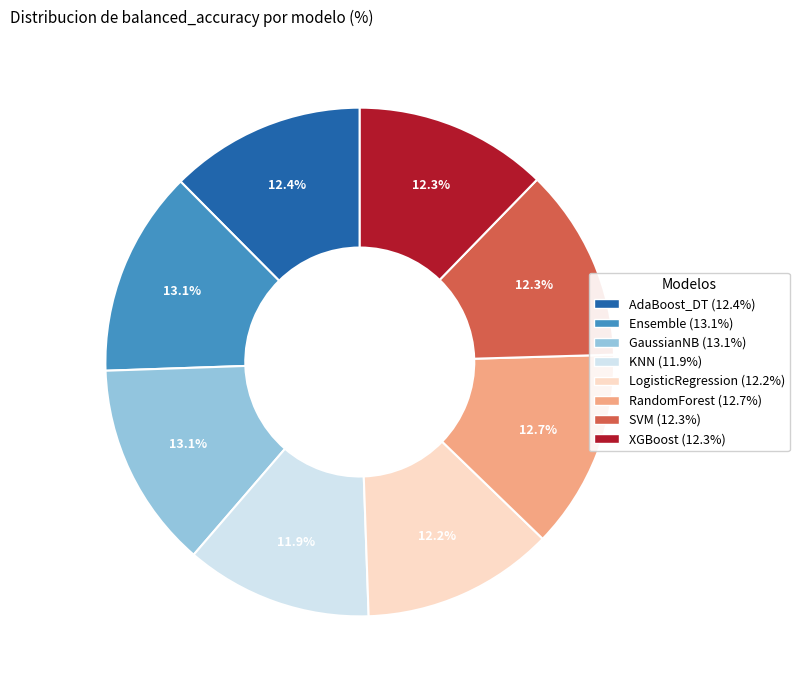

To the nearest percent, what is the average slice percentage?

12%